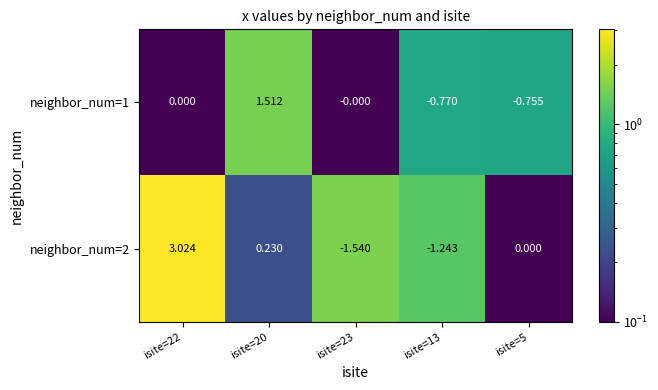

Is the value of neighbor_num=1 at isite=22 greater than the value of neighbor_num=2 at isite=13?

Yes